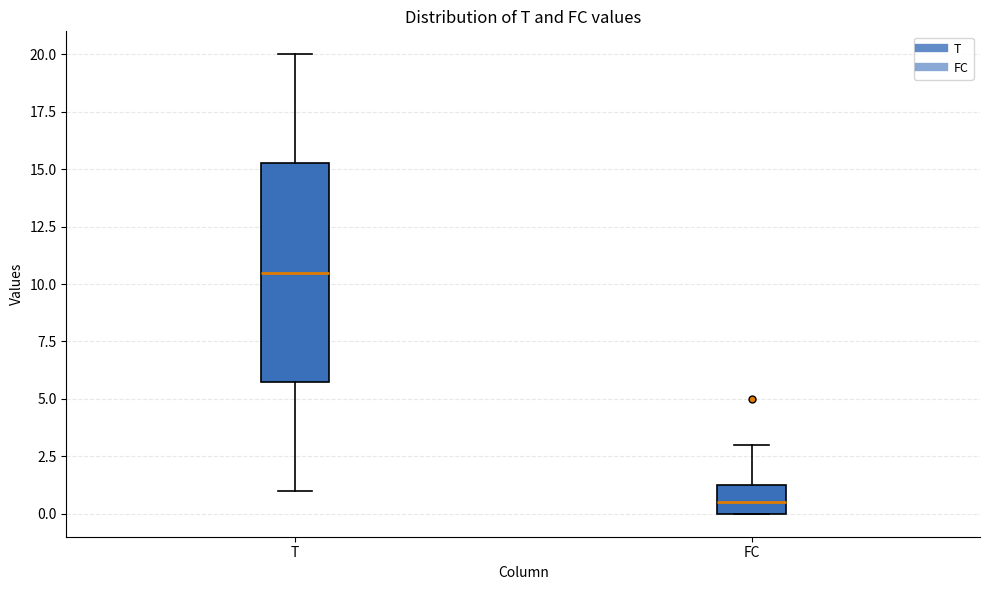

Reading left to right, read every box against the y-axis: the position of its median line, the range the box covers, and the ends of its whiskers. The values are not printed on the chart, so give them approximately, as read against the axis.

T: median 10.5, box 6.0 to 15.5, whiskers 1.0 to 20.0
FC: median 0.5, box 0.0 to 1.5, whiskers 0.0 to 3.0